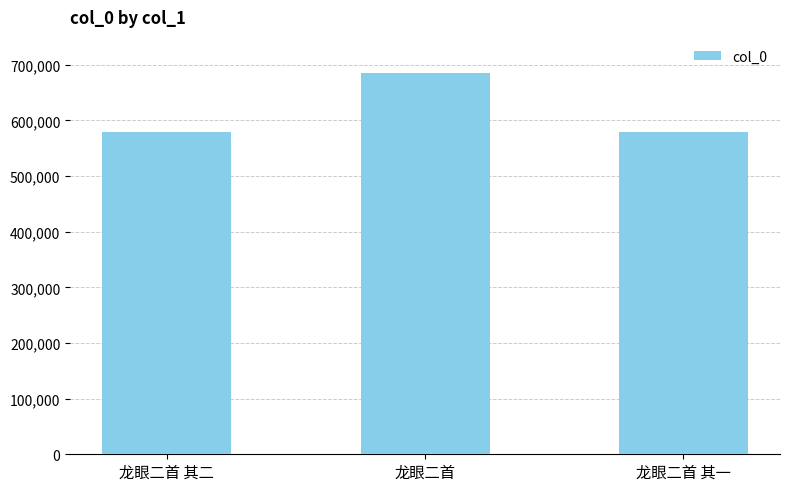

Read the value at 龙眼二首 其二, to the nearest 100.

579200